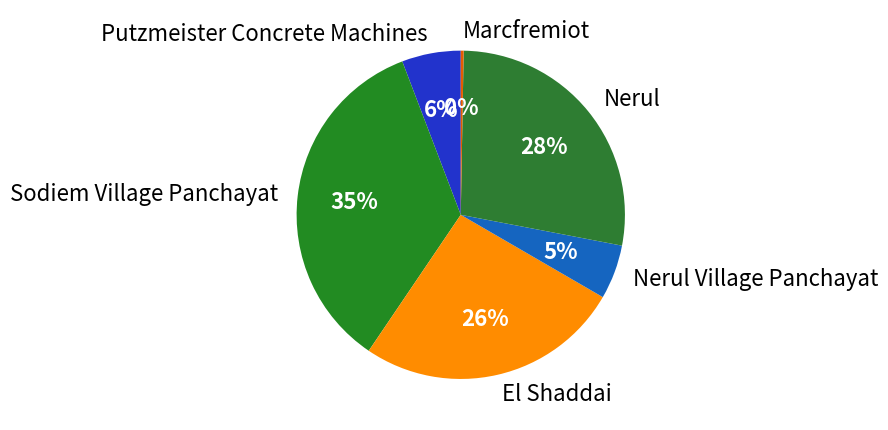

Count the number of slices in the pie.

6